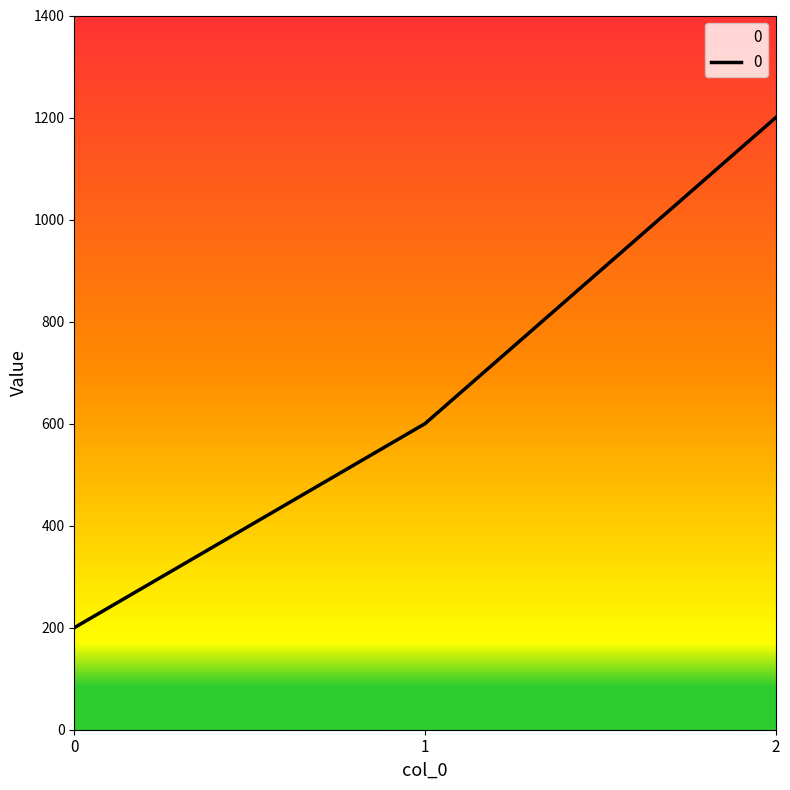

Is it true that the value at 0 is 295?

False